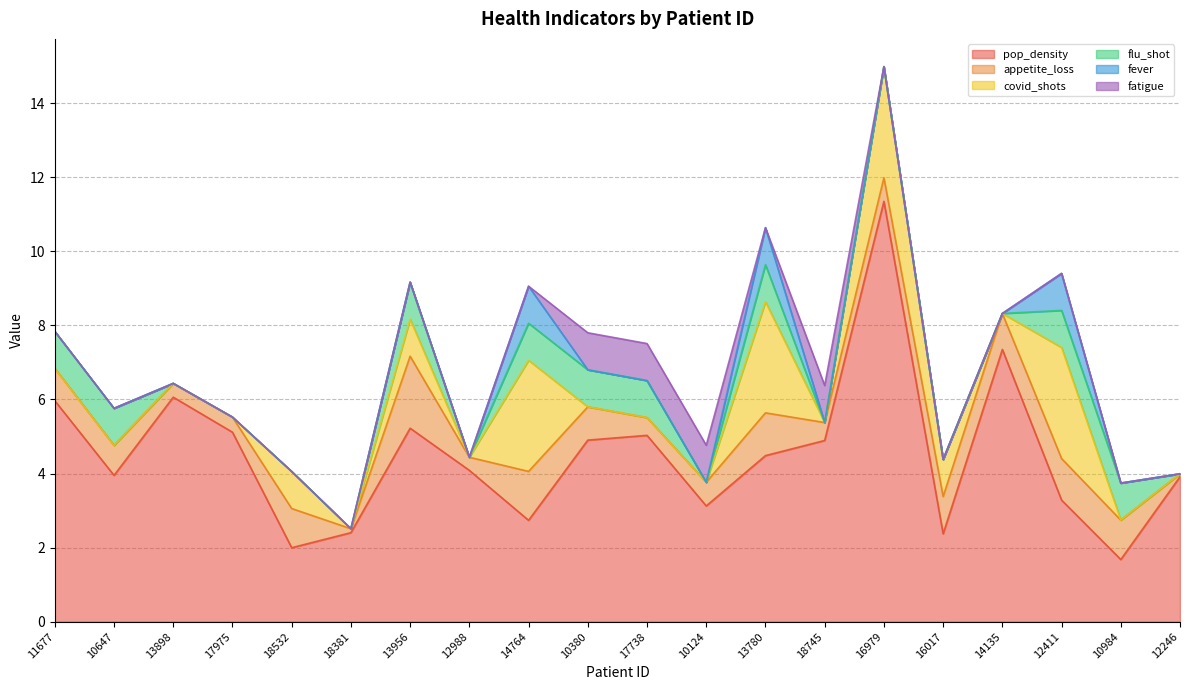

Which series has the largest range (max minus min)?

pop_density